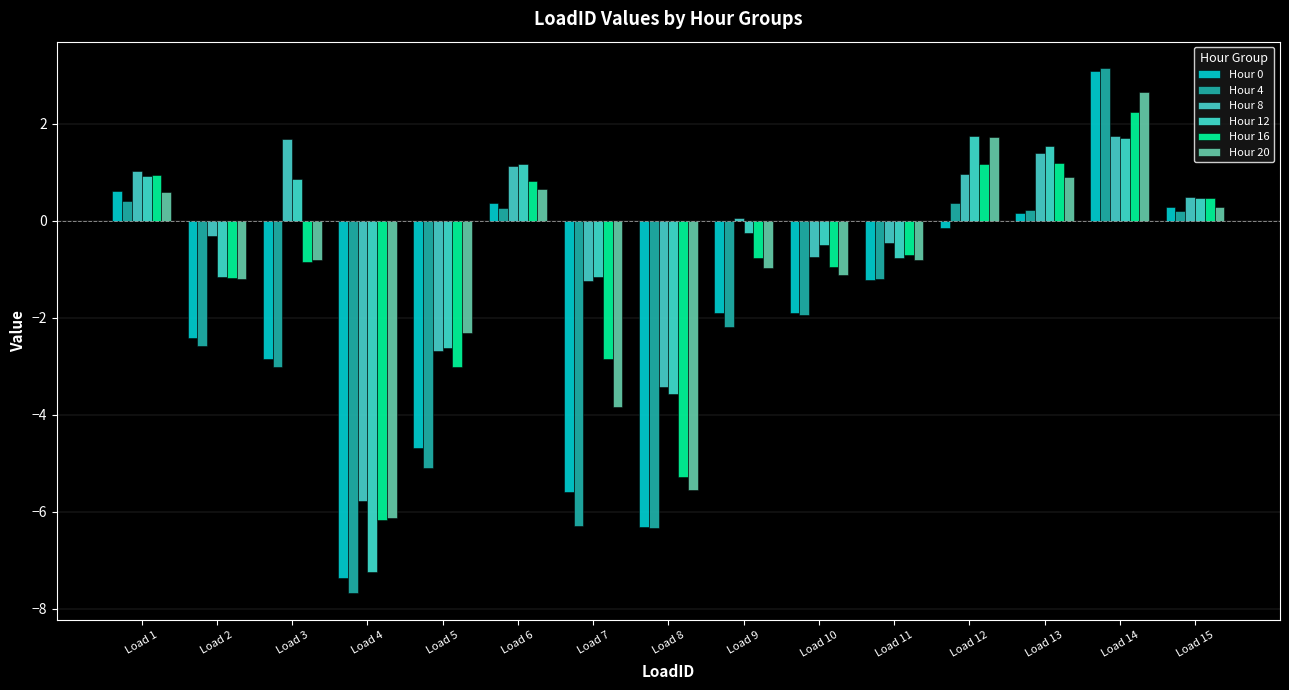

How many values in the Hour 8 series exceed 0?

8